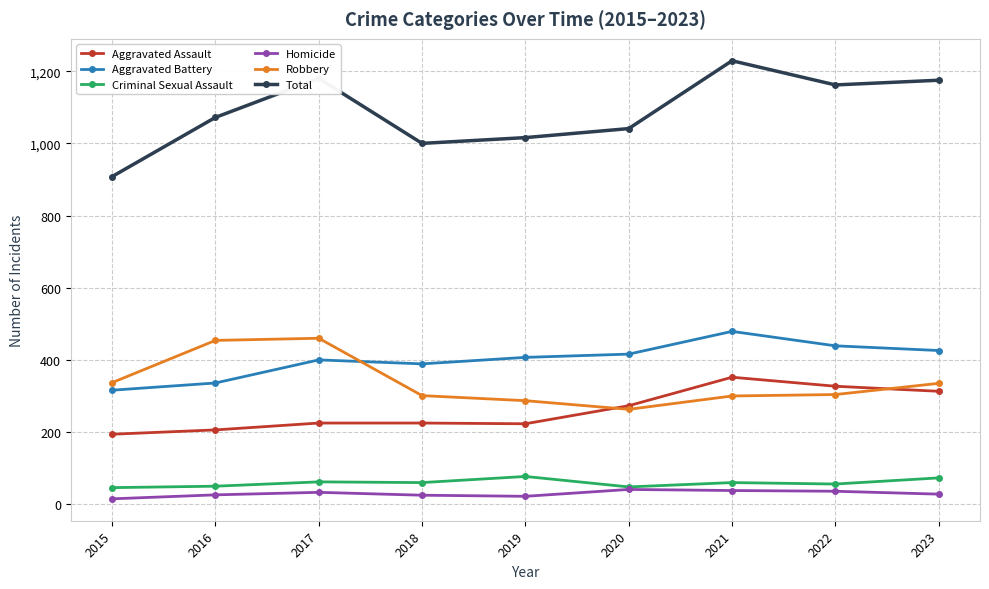

The value of Aggravated Battery at 2015 is 316. True or false?

True